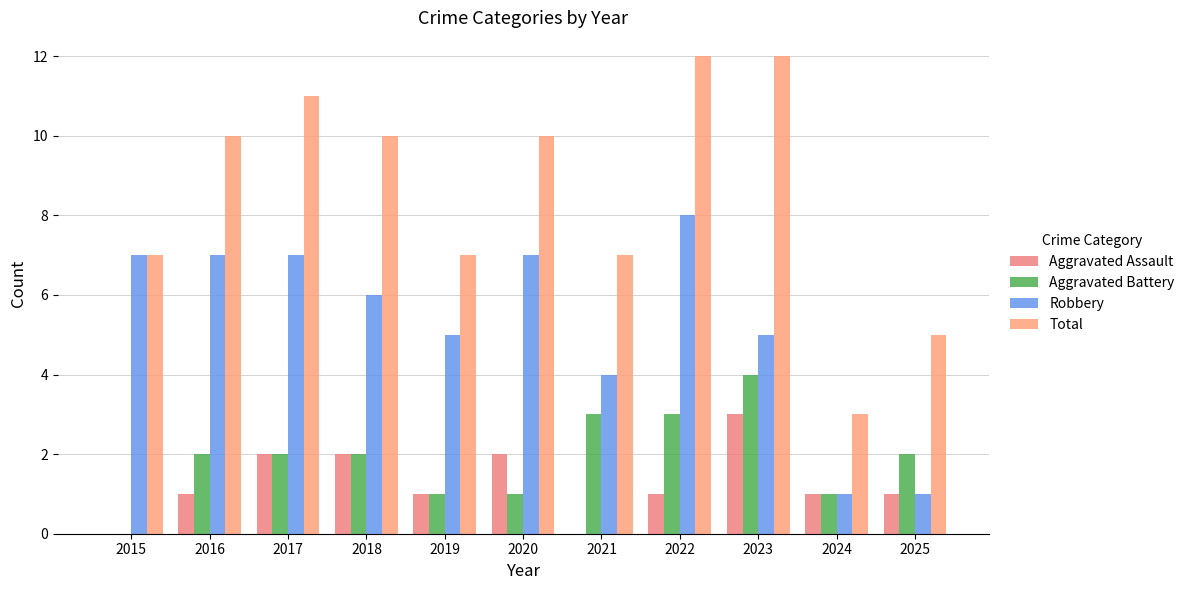

At 2017, list the series in order from largest to smallest.

Total, Robbery, Aggravated Assault, Aggravated Battery